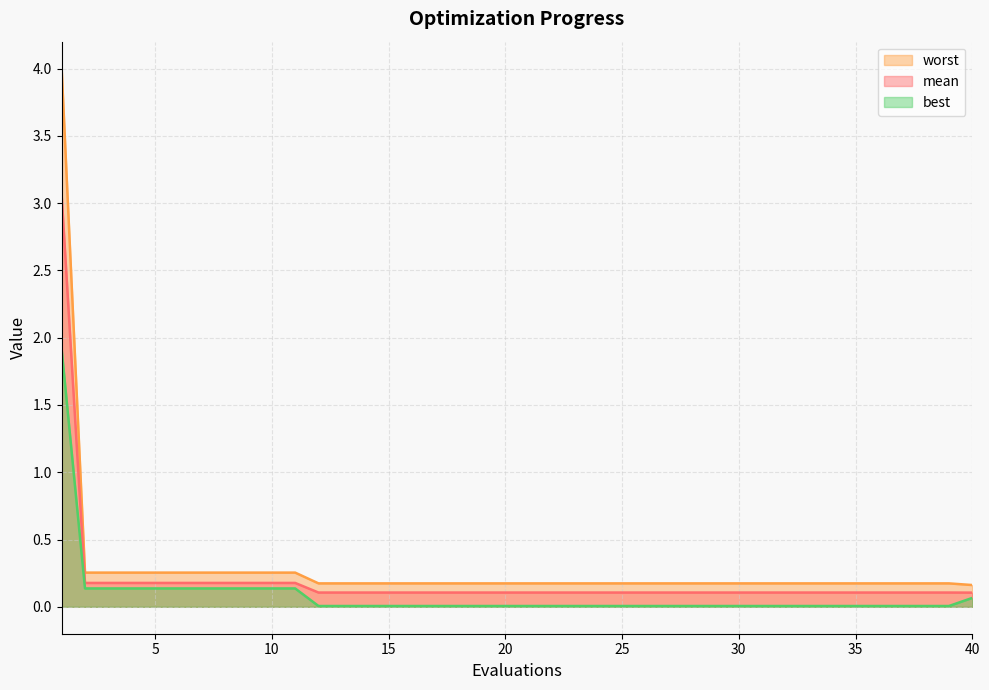

Does the chart have visible grid lines?

Yes